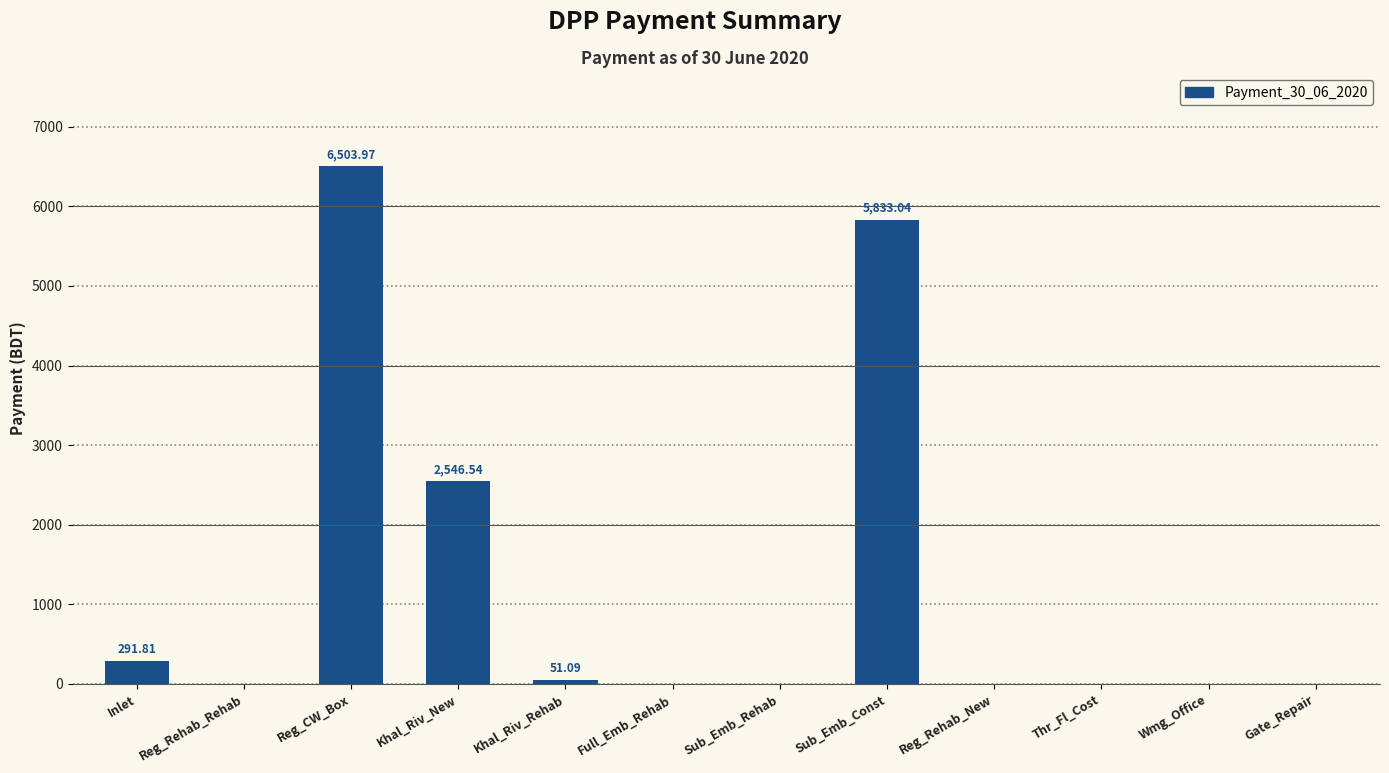

Which category has the highest value across all series?

Reg_CW_Box